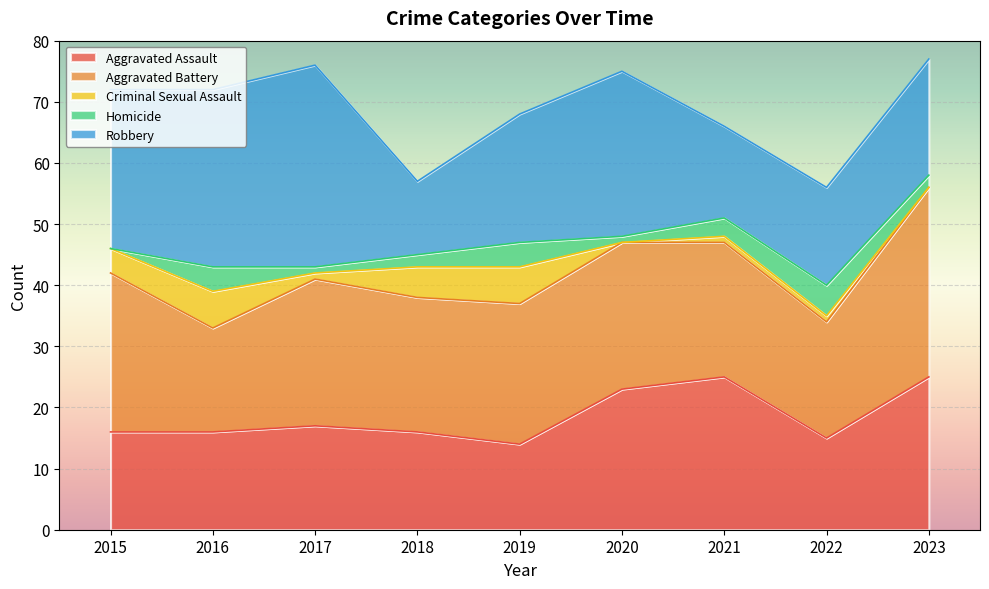

What is the difference between the maximum and minimum values in the Robbery series?

21